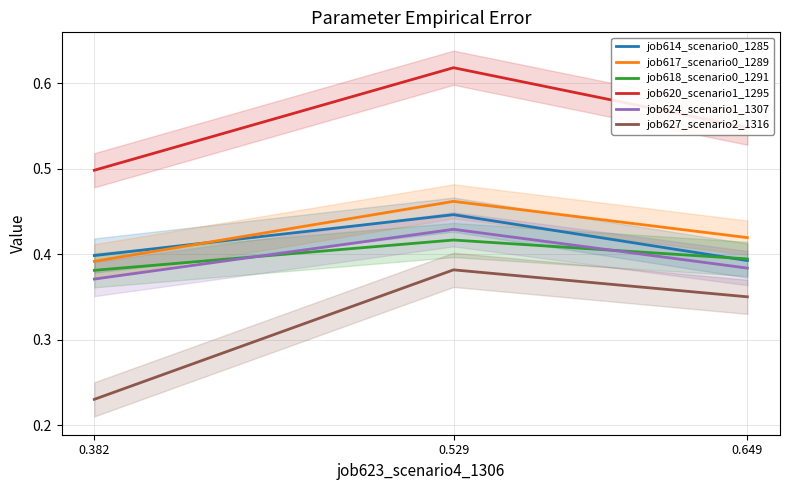

Is this an area chart (filled region under the line)?

No